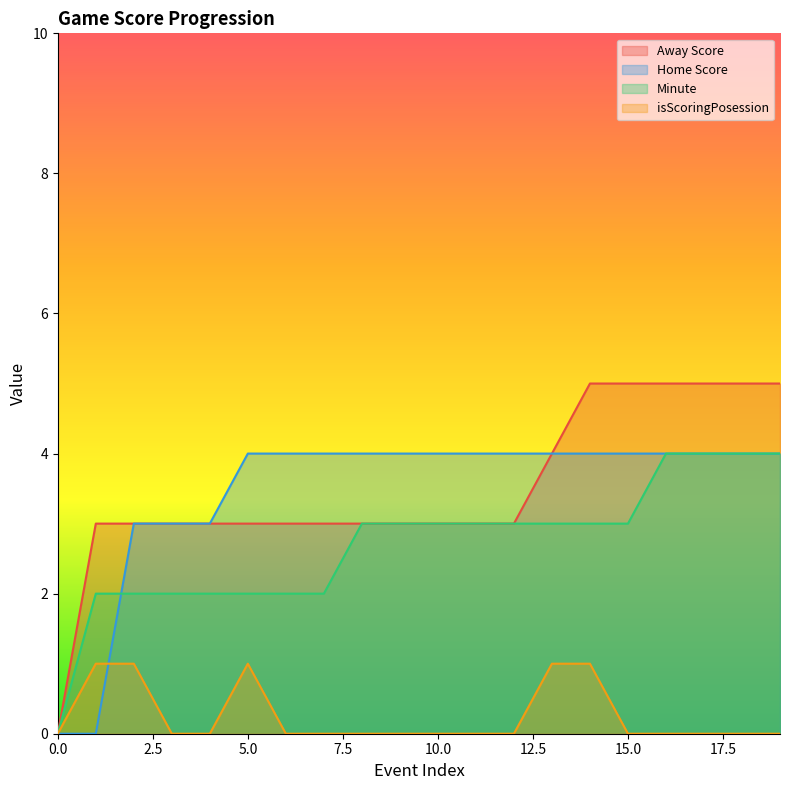

How many categories are shown in the chart?

20